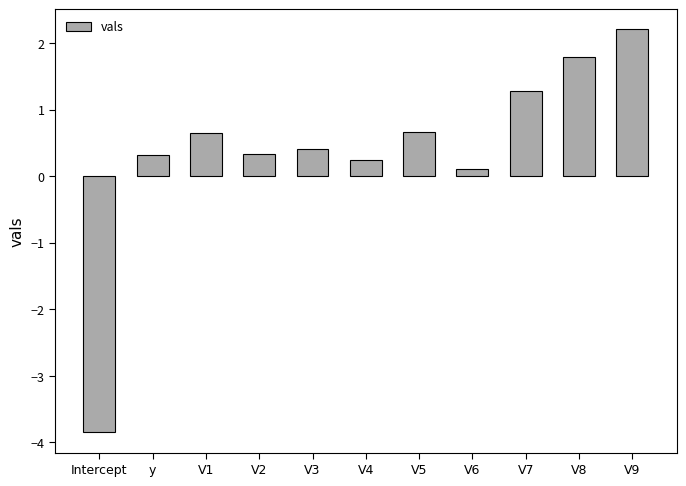

What is the label of the 11th bar from the left?

V9